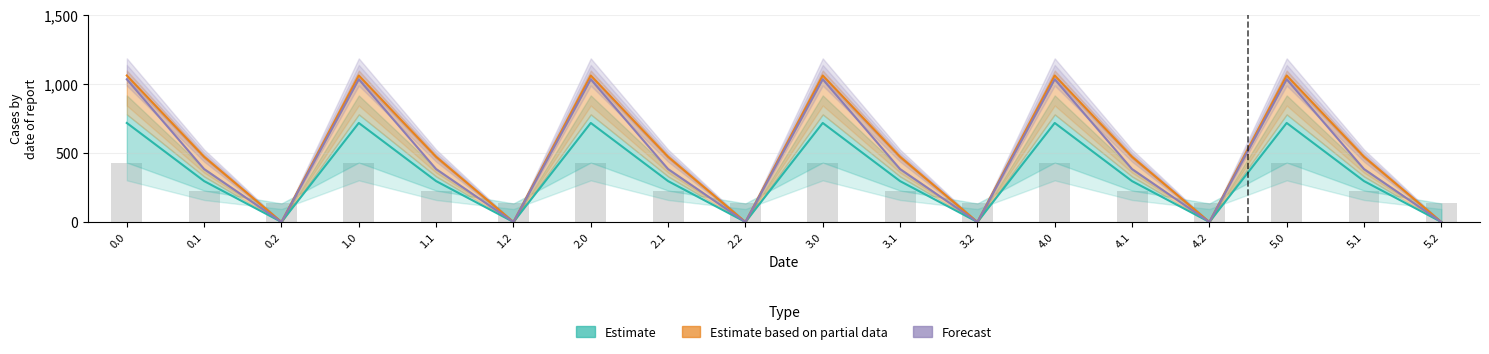

What position from the left is 4.1?

14